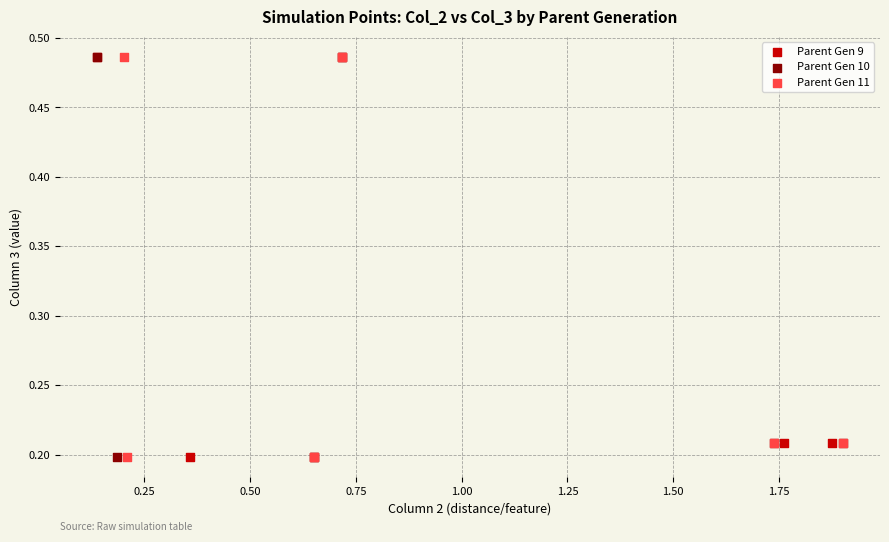

What are all the series names shown in the legend?

Parent Gen 9, Parent Gen 10, Parent Gen 11